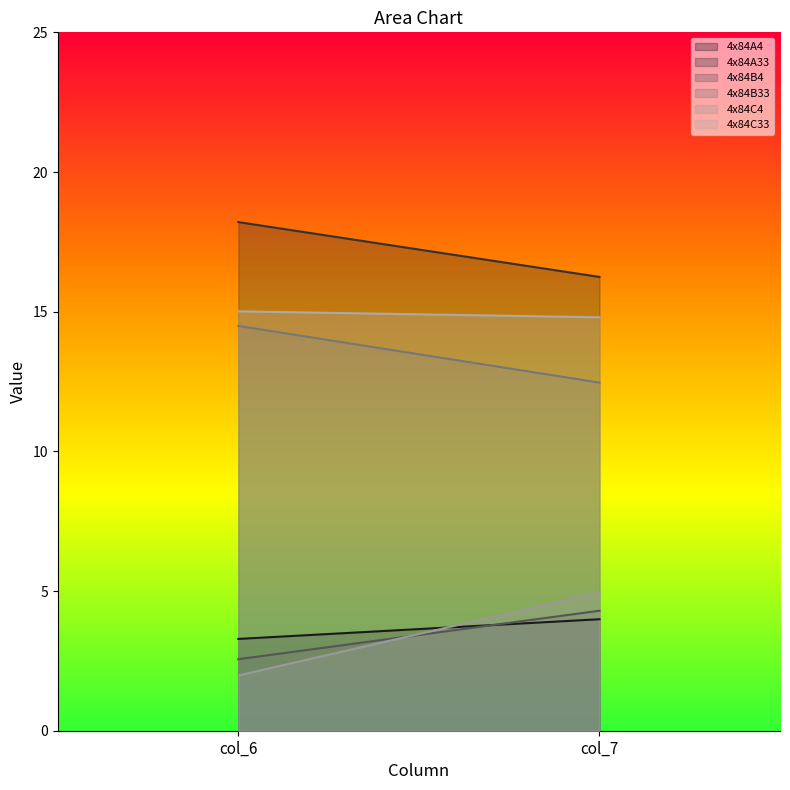

List the labels in order of 4x84C4 value, largest first.

col_7, col_6